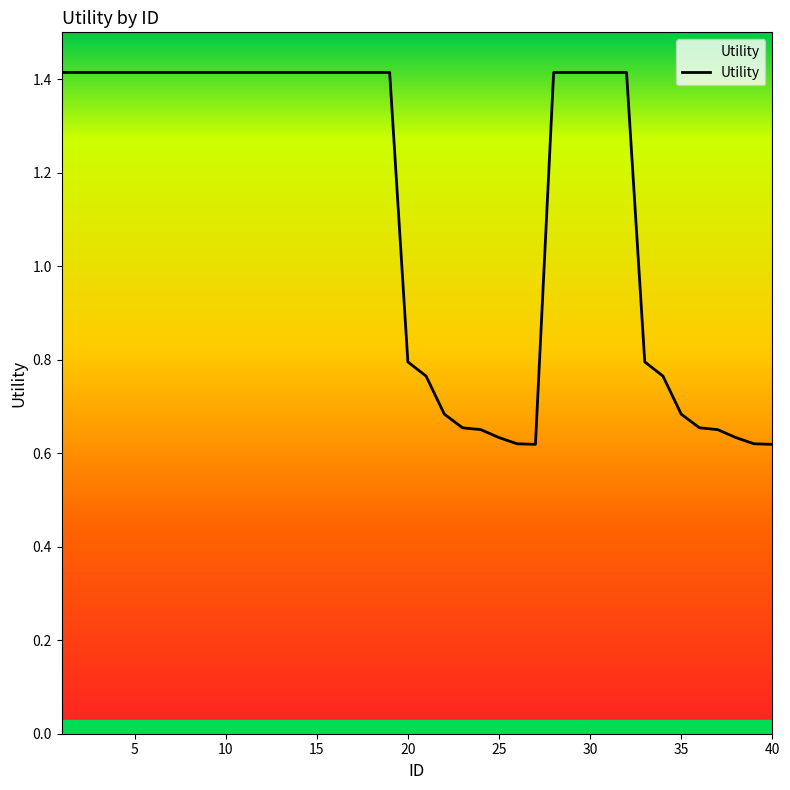

What is the average value?

1.1